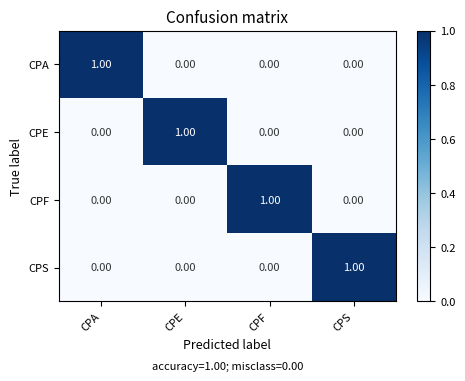

At which label does CPA reach its peak?

CPA